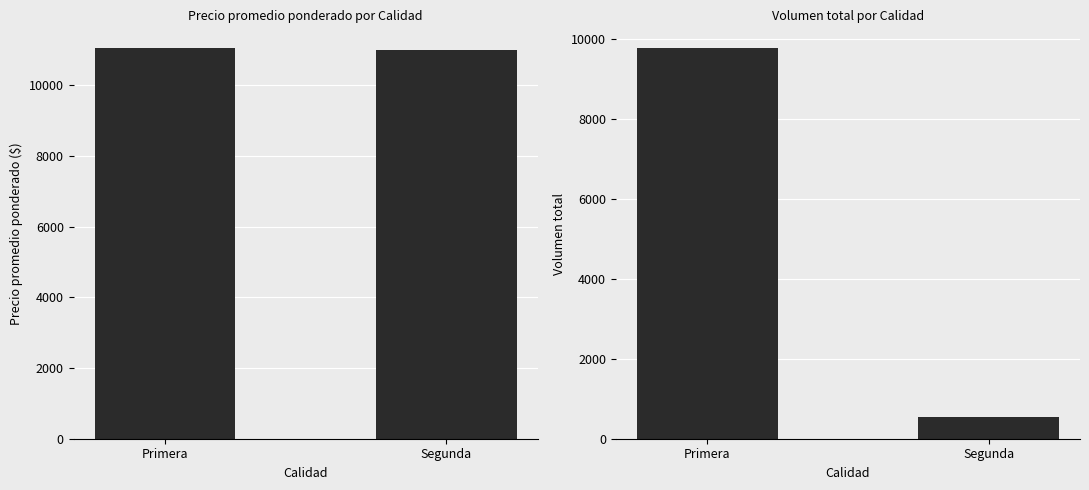

What is the approximate value of Volumen at Segunda?

550